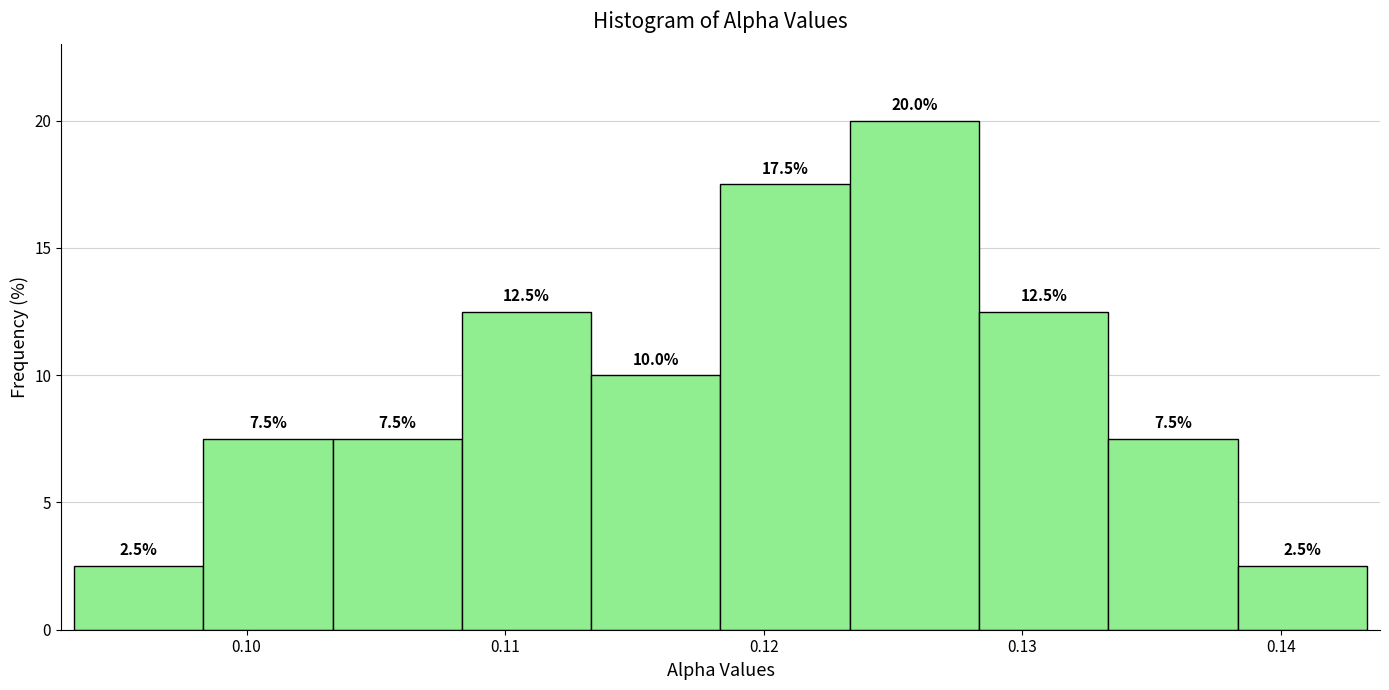

Reading left to right, list every bar in this chart as the range it spans on the x-axis followed by its height. The bar edges are not printed on the chart, so give them approximately, as read against the axis.

0.093 to 0.098: 2.5
0.098 to 0.103: 7.5
0.103 to 0.108: 7.5
0.108 to 0.113: 12.5
0.113 to 0.118: 10.0
0.118 to 0.123: 17.5
0.123 to 0.128: 20.0
0.128 to 0.133: 12.5
0.133 to 0.138: 7.5
0.138 to 0.143: 2.5